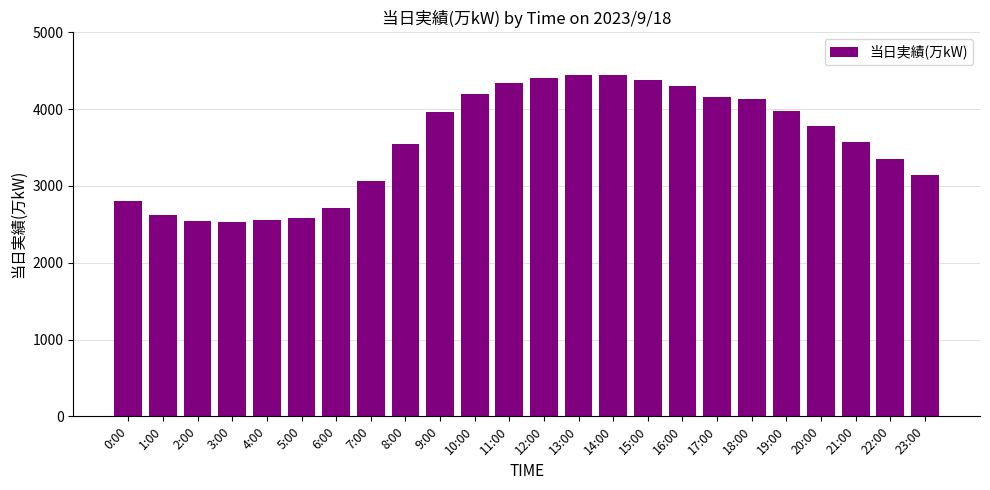

The chart shows a value of 4235 at 0:00. True or false?

False